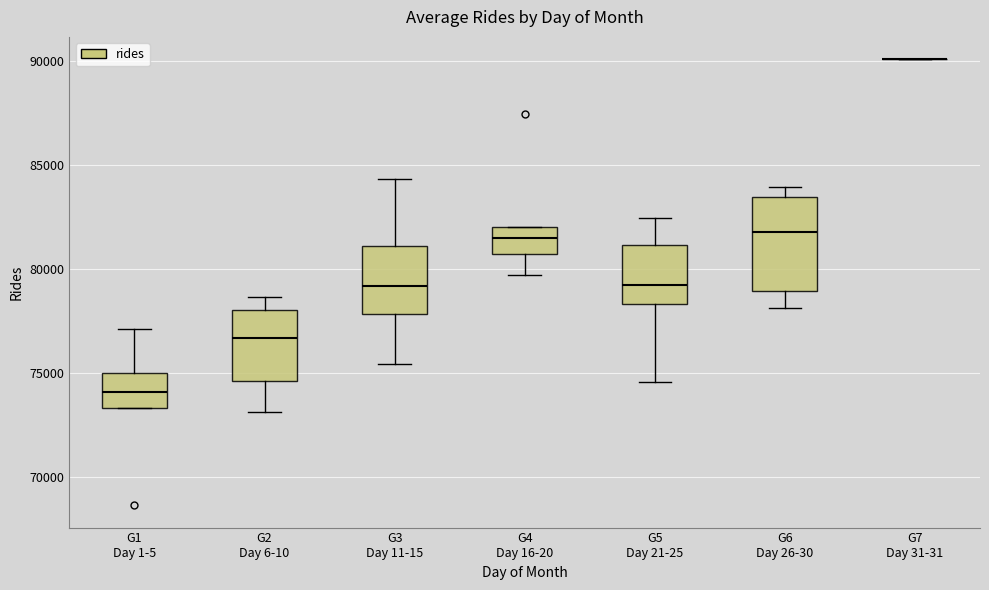

Which box is the tallest, from its lower edge to its upper edge?

G6 Day 26-30